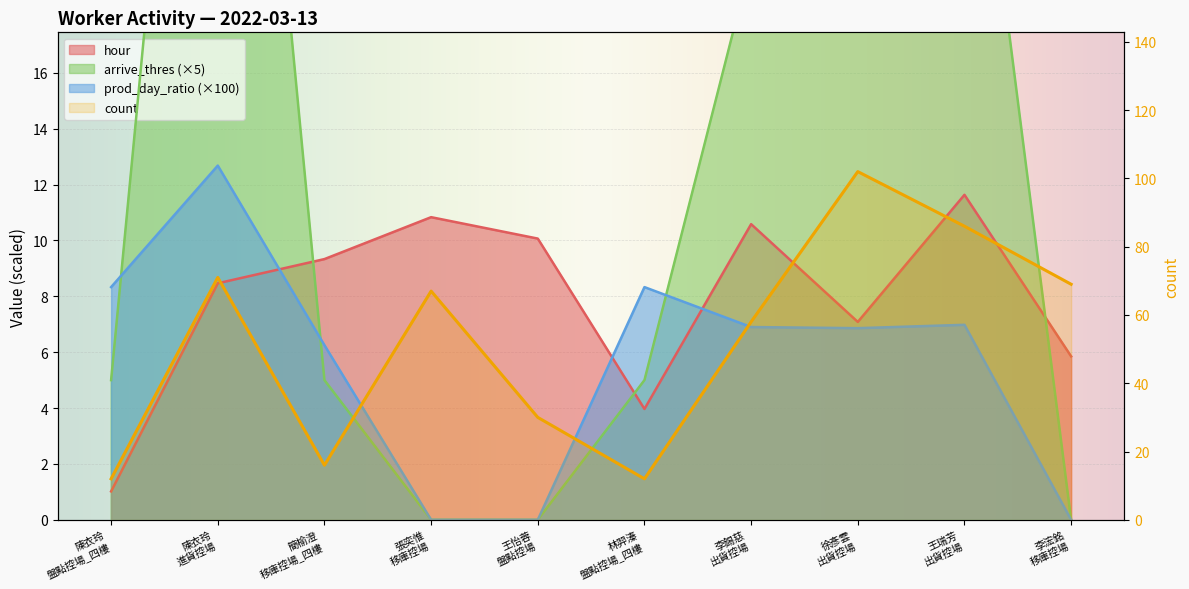

Does the chart display data point markers on the line(s)?

No